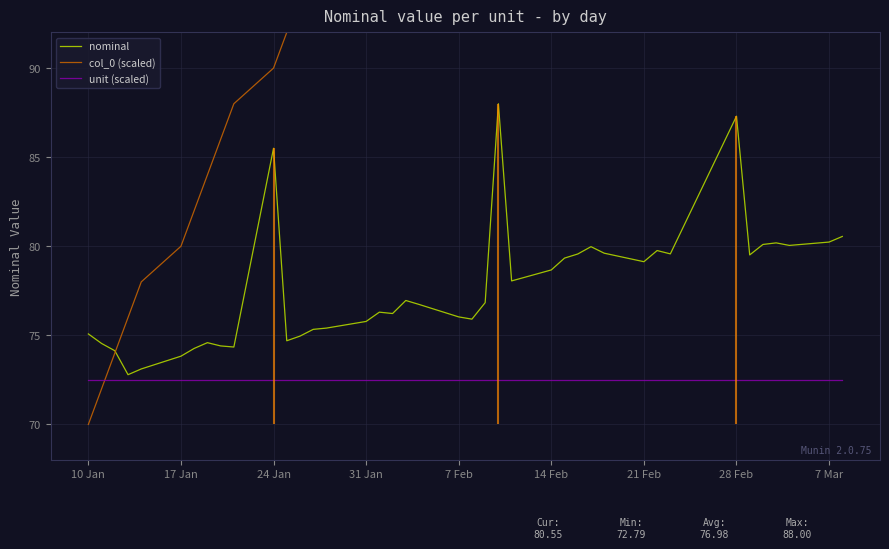

True or false: nominal has a value of 38.2 at 21 Feb.

False